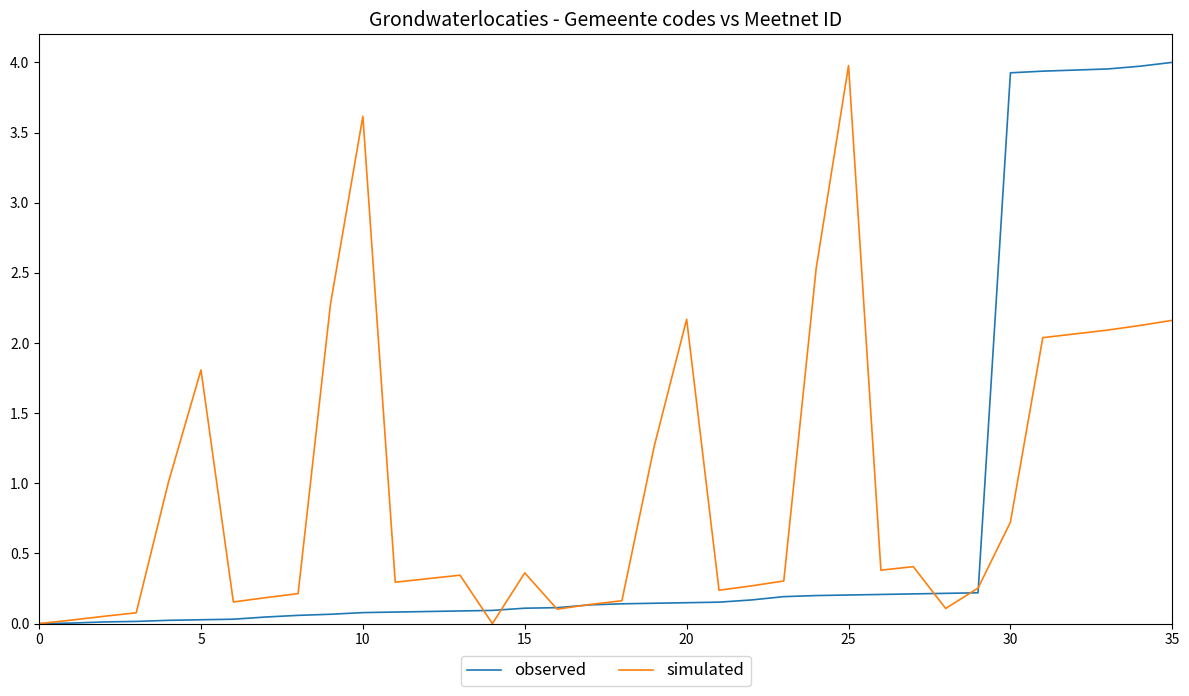

List the series in order of their overall mean, lowest first.

observed, simulated